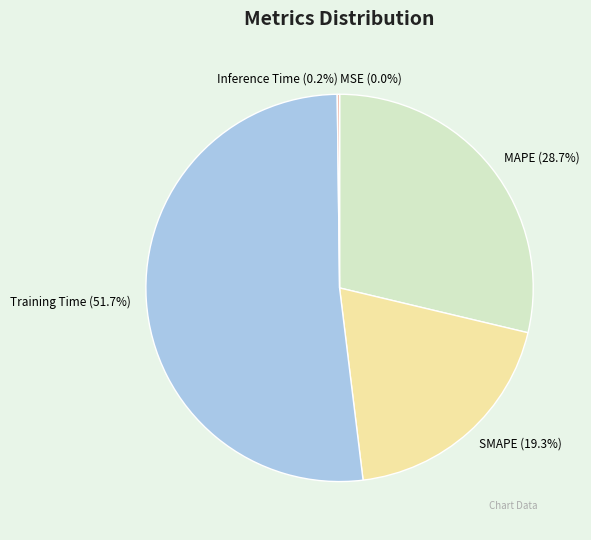

Does Training Time (51.7%) account for over 50% of the chart?

Yes